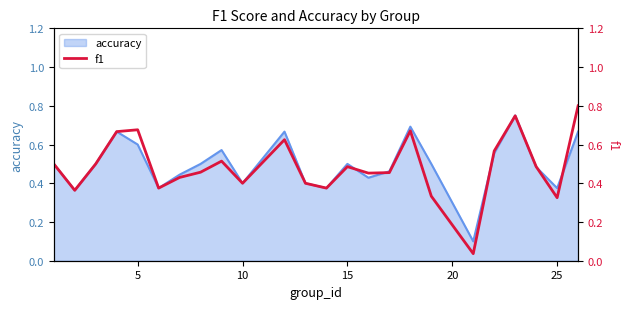

Is it true that accuracy equals 0.6 at 5?

True